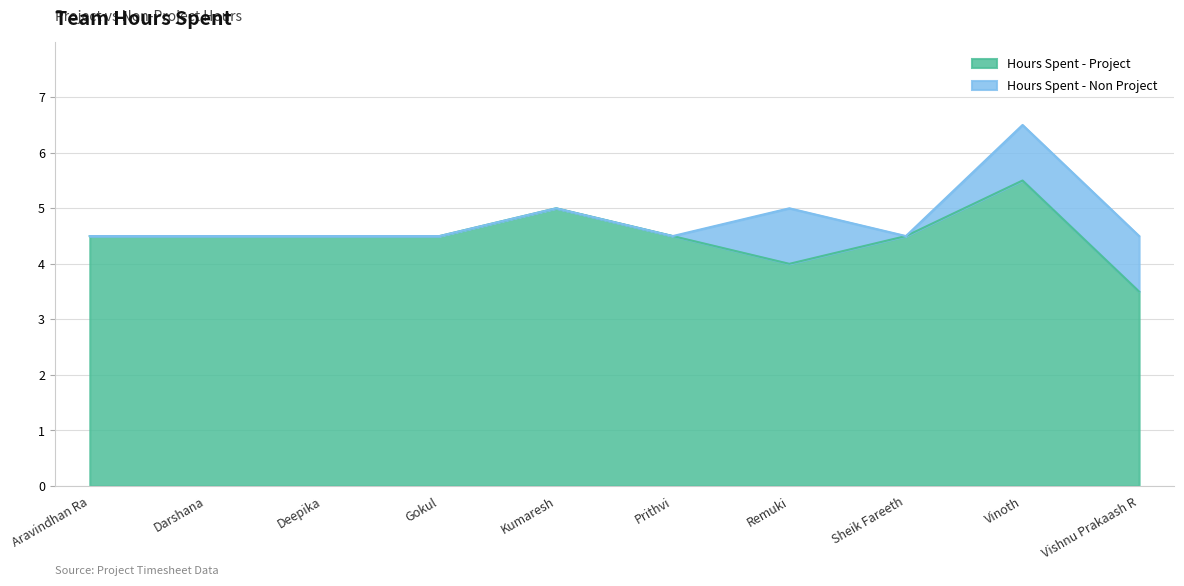

What is the label of the 3rd point from the right?

Sheik Fareeth